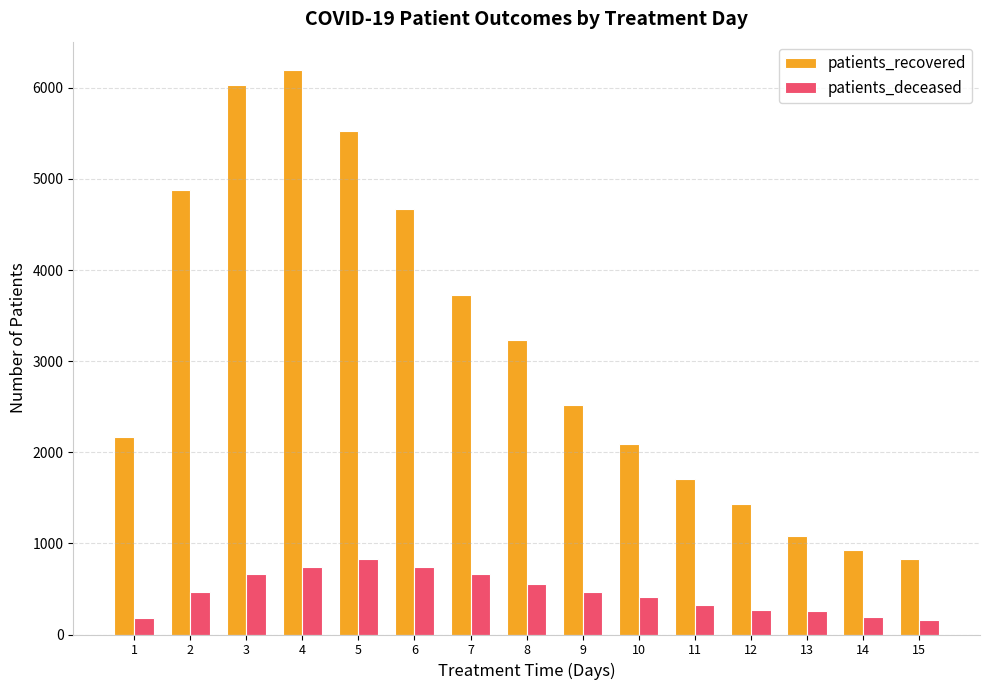

What is the minimum value shown in the chart?

162